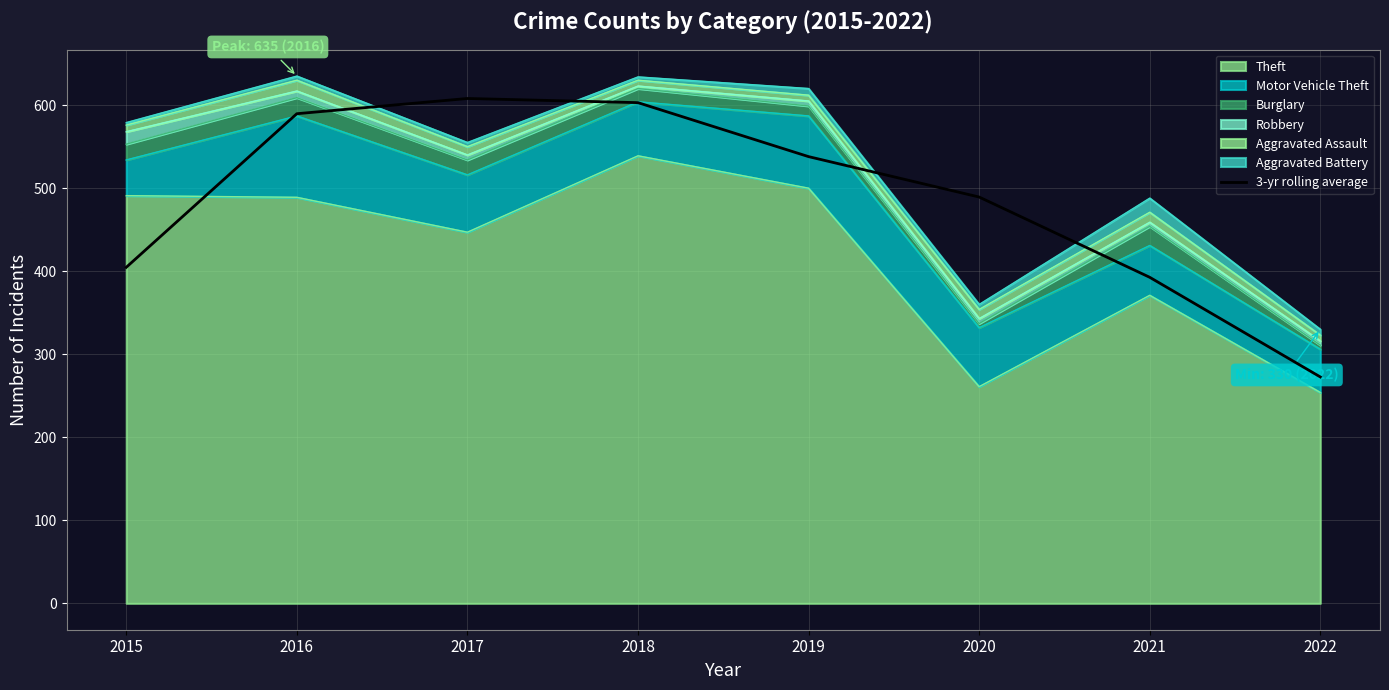

Reading left to right, what are all the values shown in this chart?

404.7	589.7	608.0	603.0	538.0	489.3	392.7	272.7